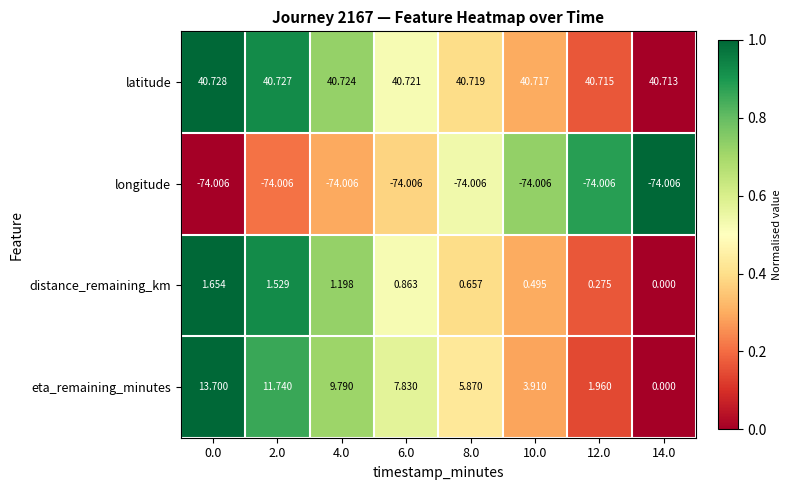

Which series has the largest range (max minus min)?

eta_remaining_minutes